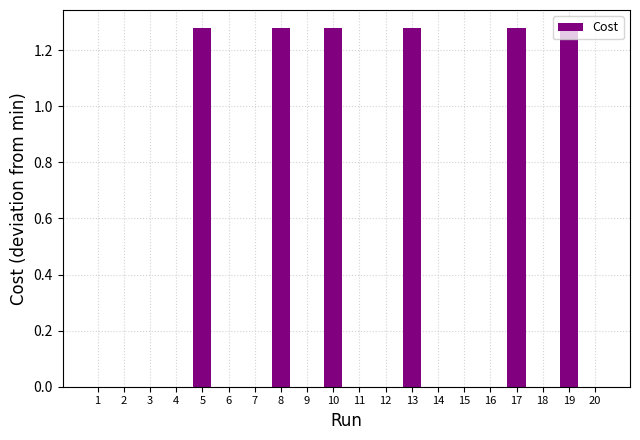

The value at 14 is 0.0. True or false?

True